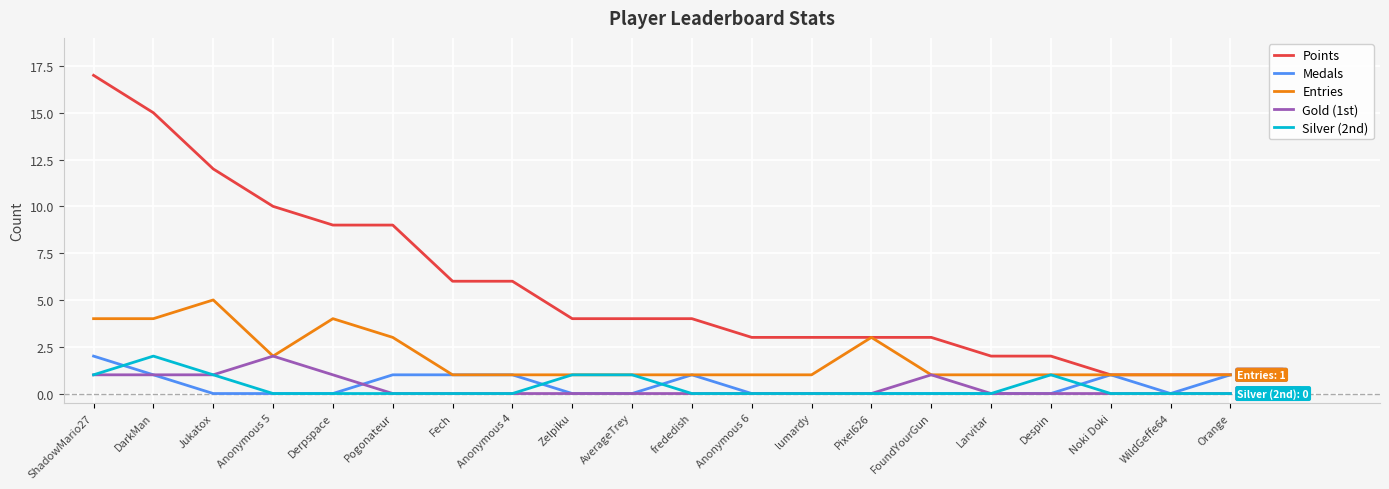

What is the sum of all Entries values?

38